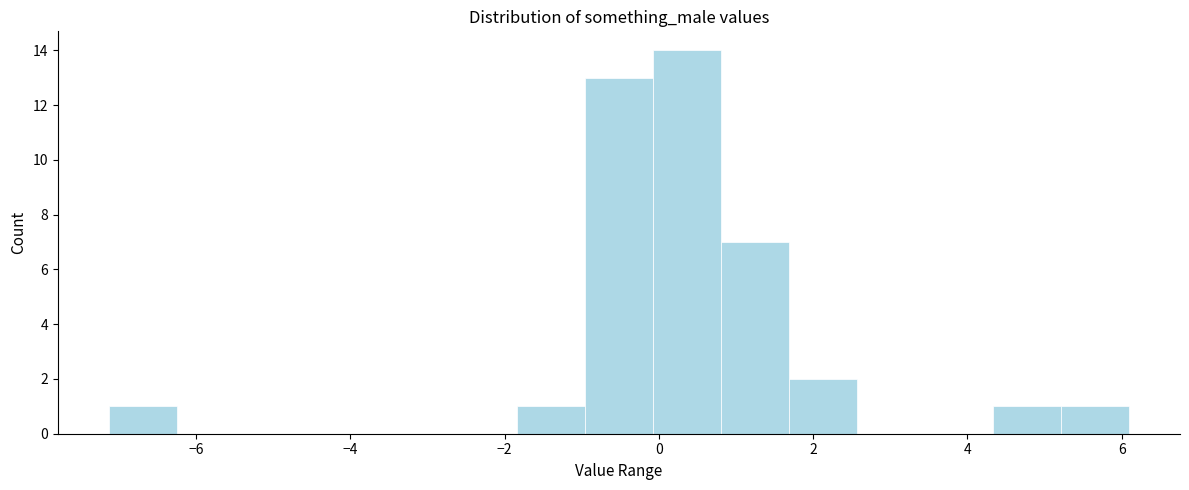

Which range on the x-axis has the tallest bar?

0.0 to 0.8